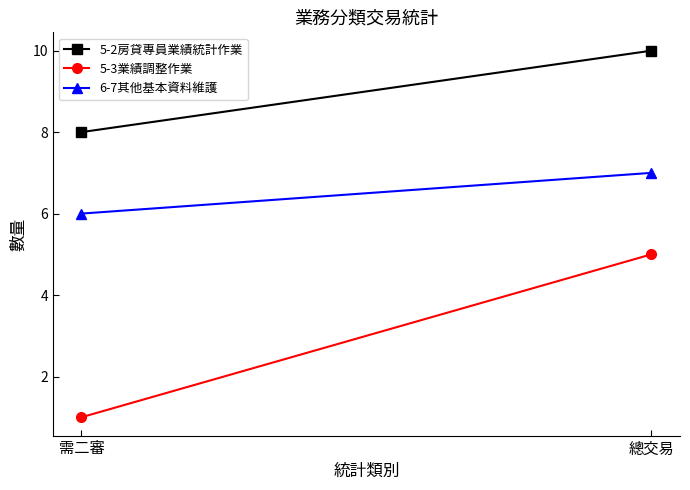

What are all the series names shown in the legend?

5-2房貸專員業績統計作業, 5-3業績調整作業, 6-7其他基本資料維護